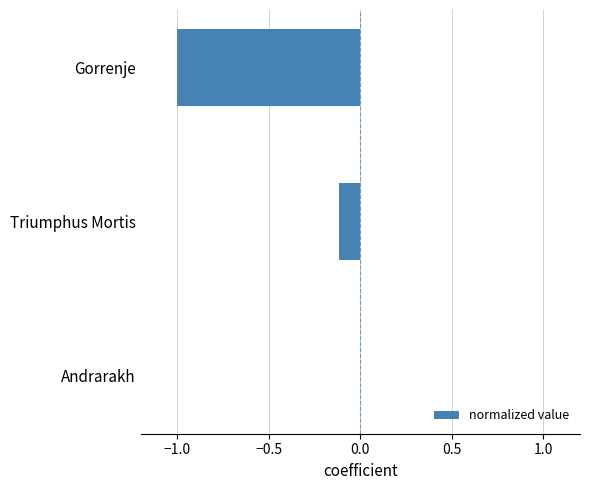

Between Gorrenje and Andrarakh, which is larger?

Andrarakh